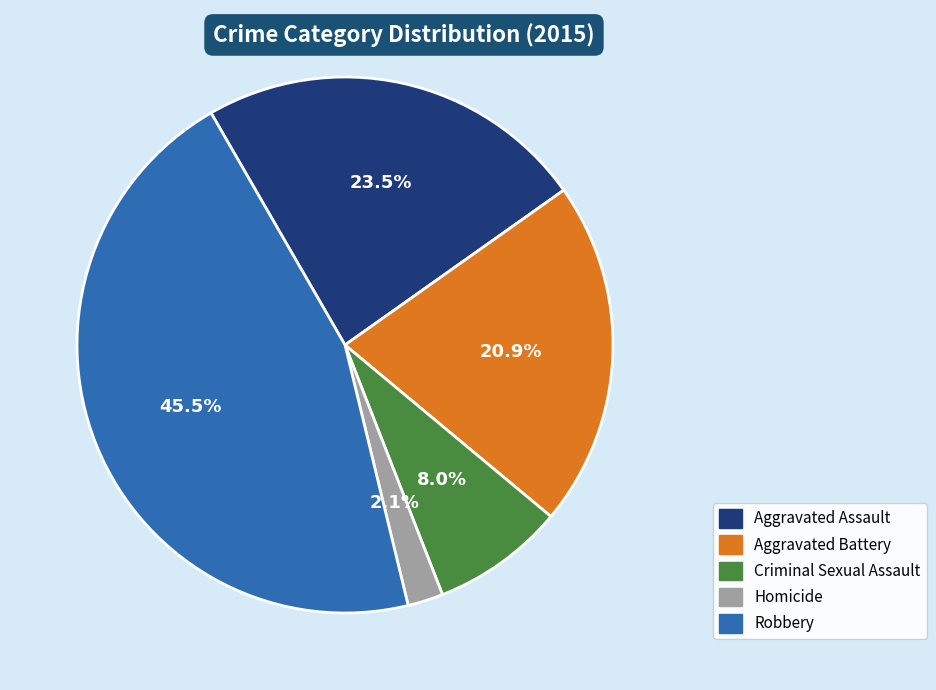

Rank the categories by value from highest to lowest.

Robbery, Aggravated Assault, Aggravated Battery, Criminal Sexual Assault, Homicide